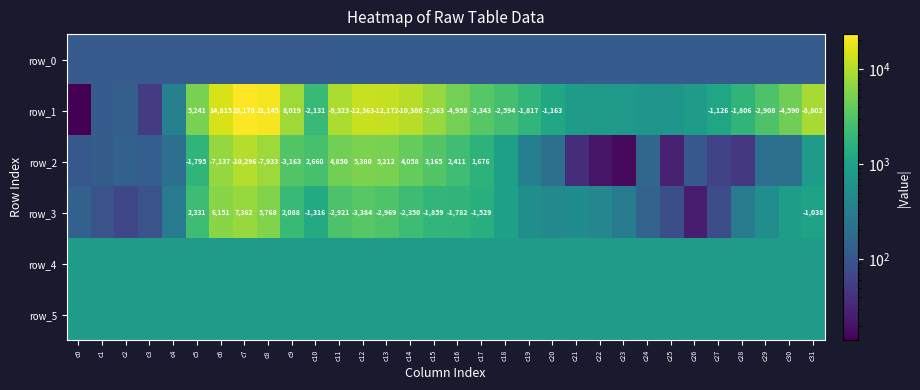

At which category does the chart reach its minimum across all series?

c0